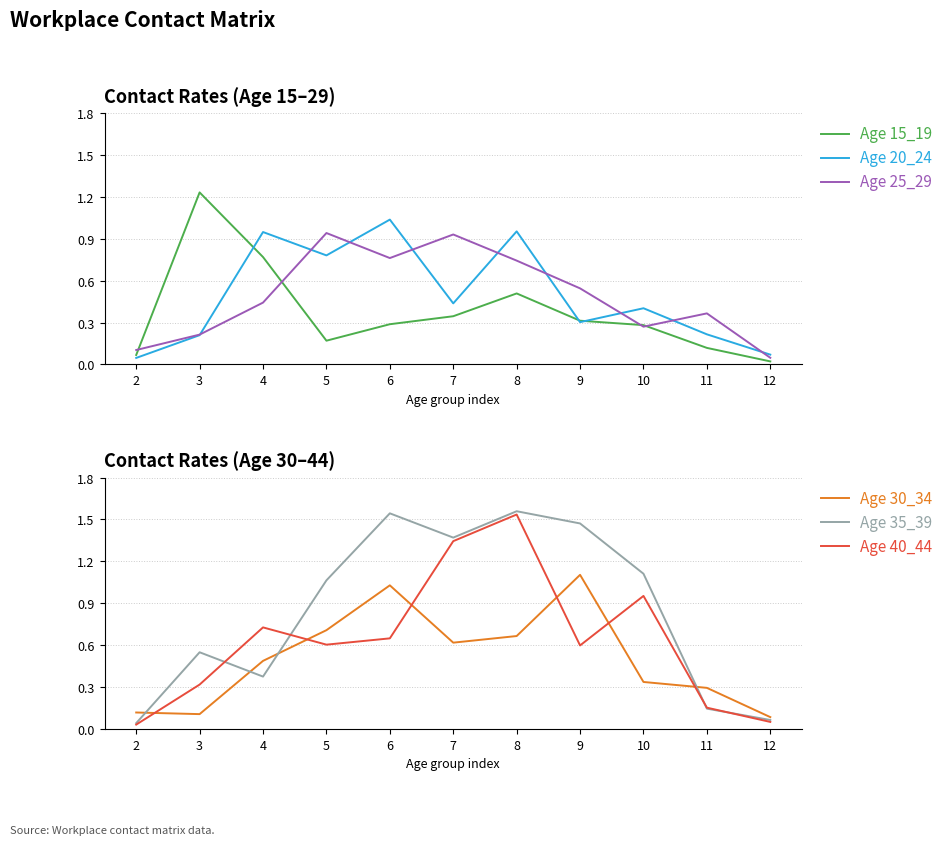

How many intersections are there between Age 30_34 and Age 20_24?

6